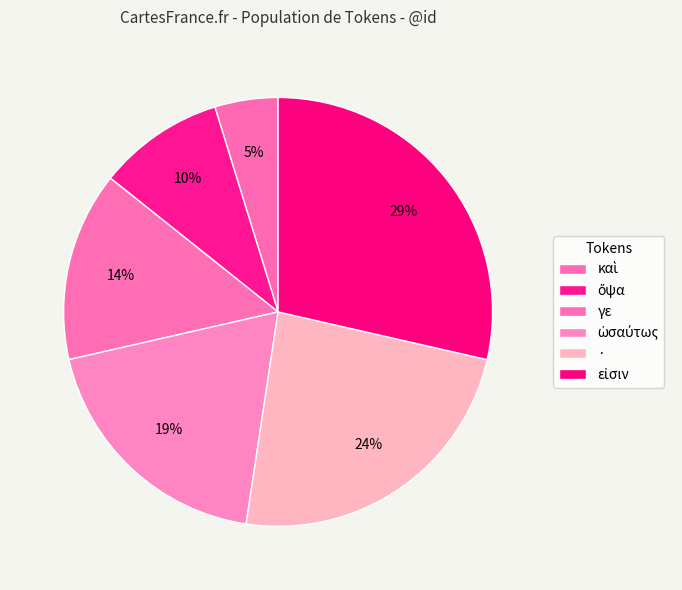

The καὶ slice represents 5% of the pie. True or false?

True